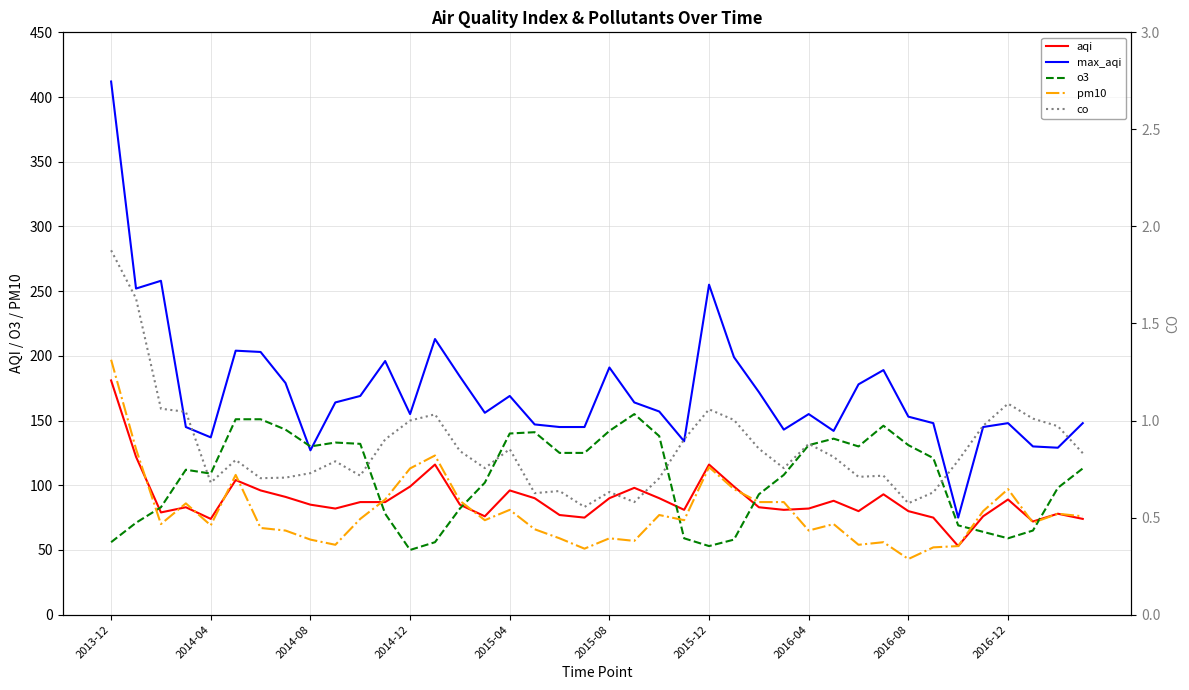

True or false: max_aqi and aqi cross at least once.

False